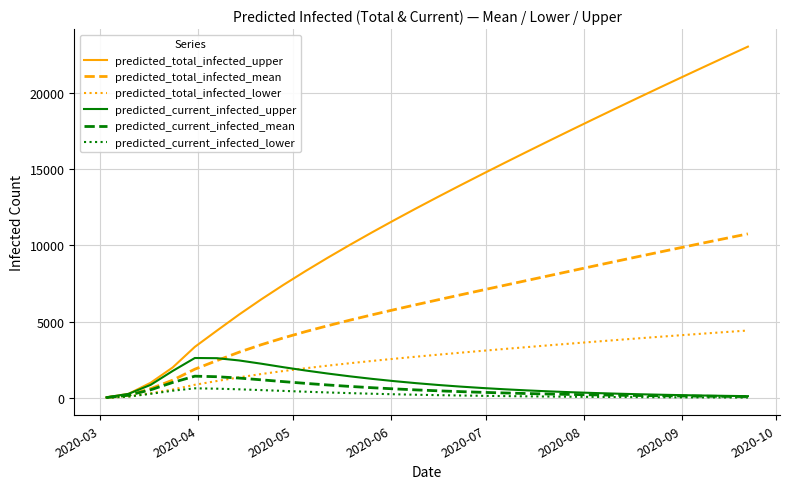

What is the greatest value displayed?

23036